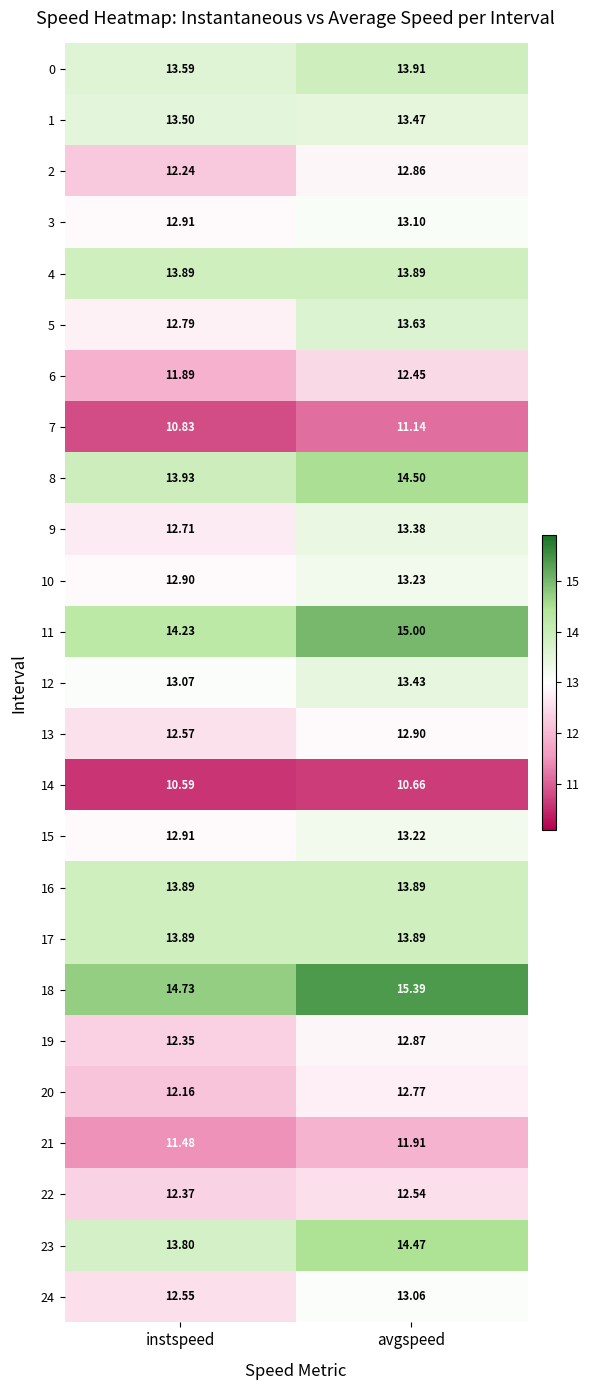

Which series has the largest total across all categories?

18